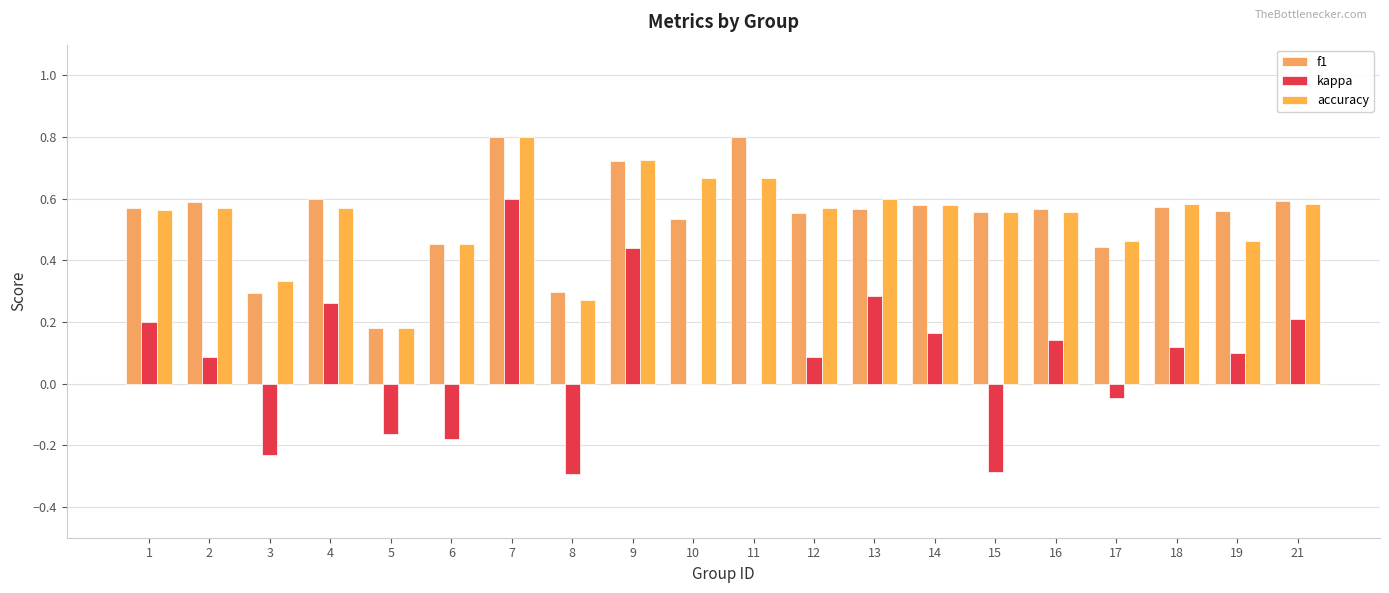

List the series in order of their peak value, lowest first.

kappa, f1, accuracy